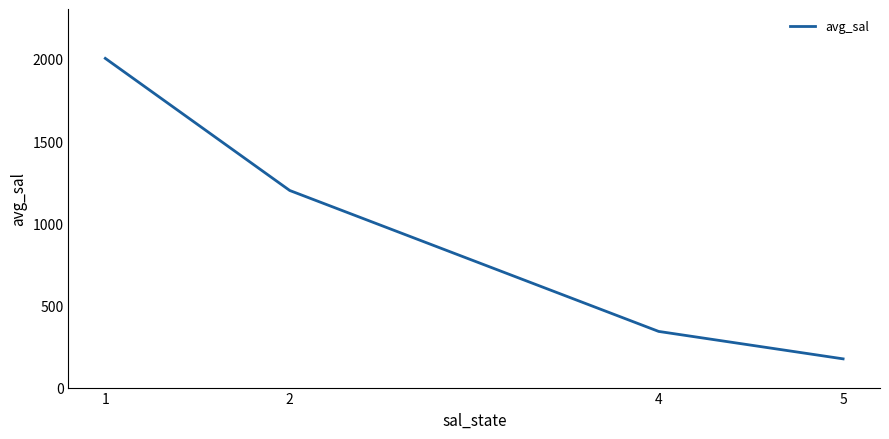

What is the approximate value at 1?

2003.1